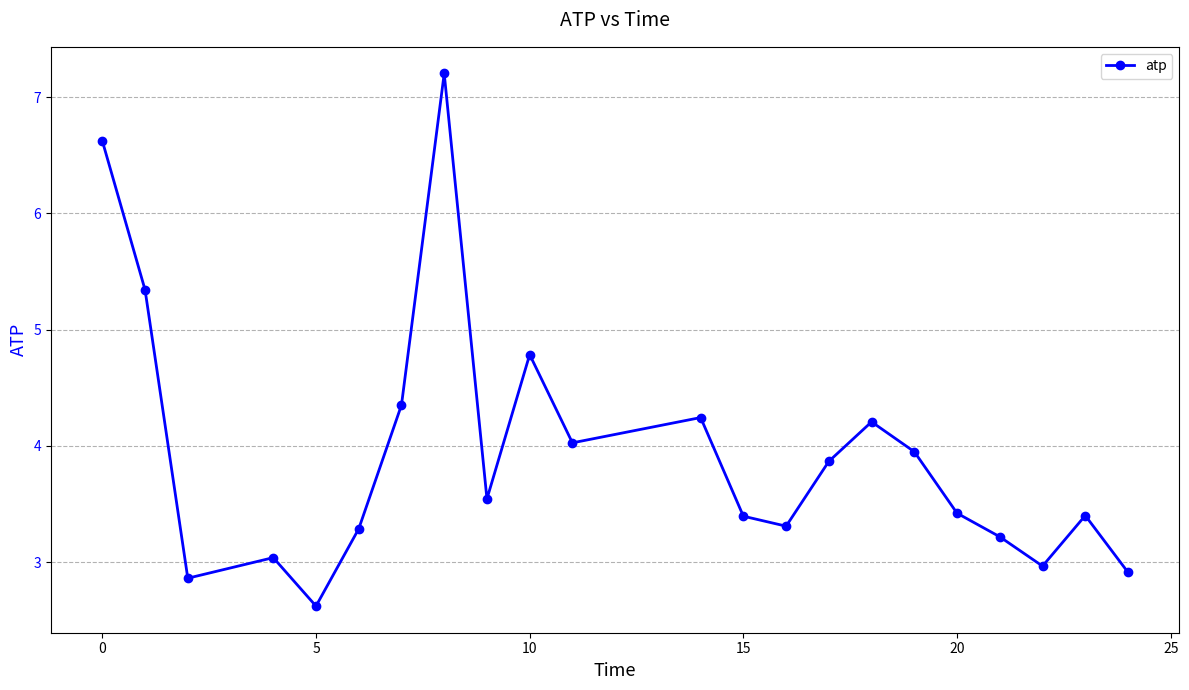

True or false: the data has more than 1 interior local peaks.

True